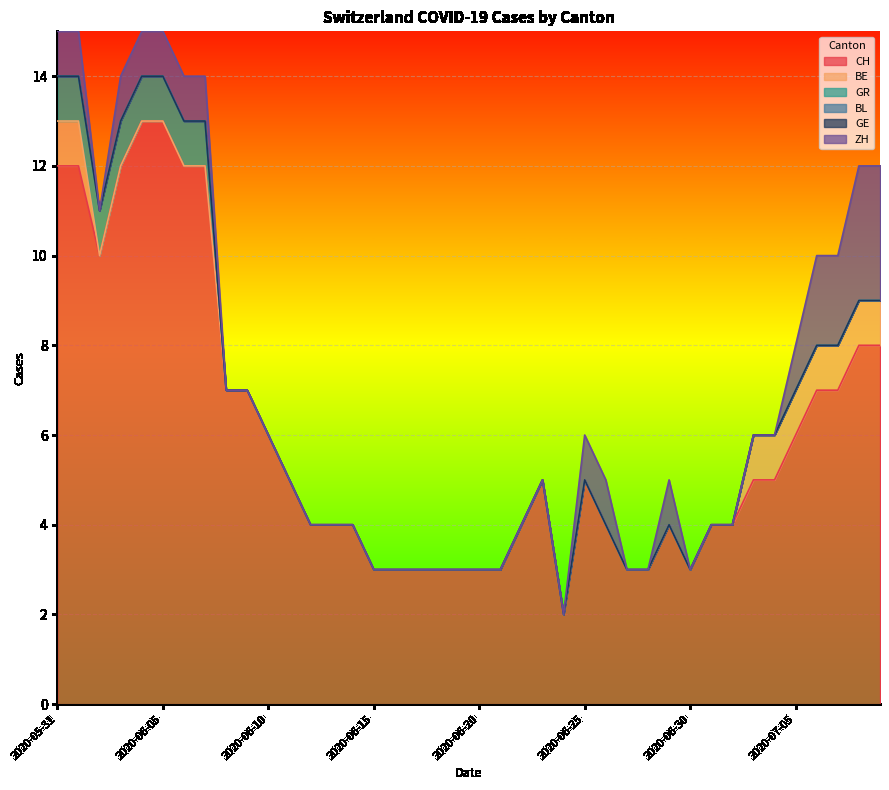

Between 12 and 24, which series saw the biggest shift?

CH